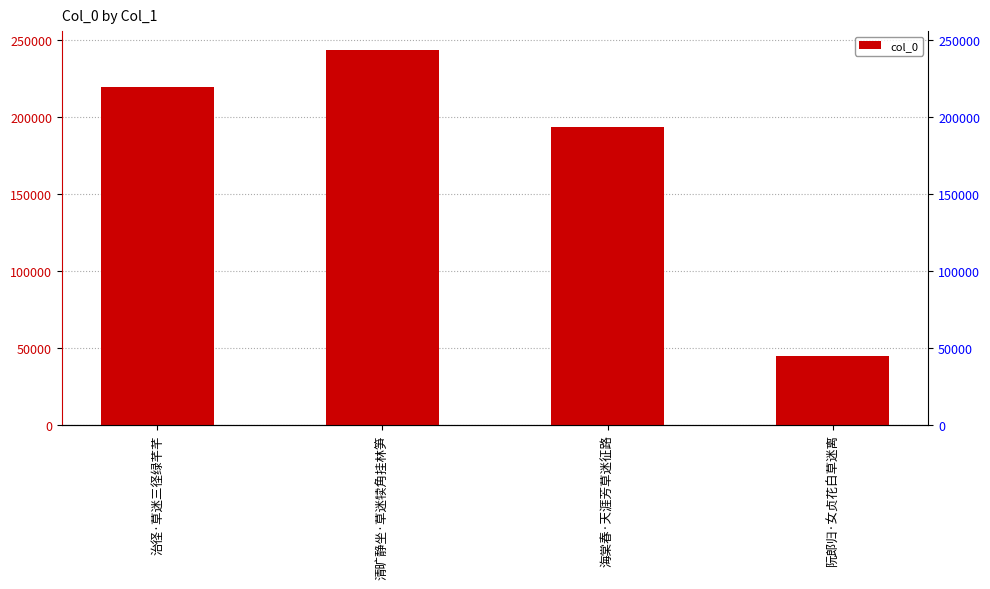

What is the change in value from 清旷静坐·草迷犊角挂林笋 to 海棠春·天涯芳草迷征路?

-50276